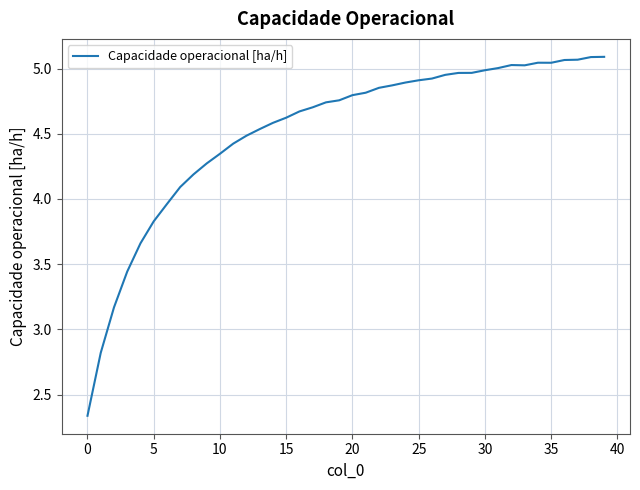

What is the difference between the maximum and minimum values?

2.8